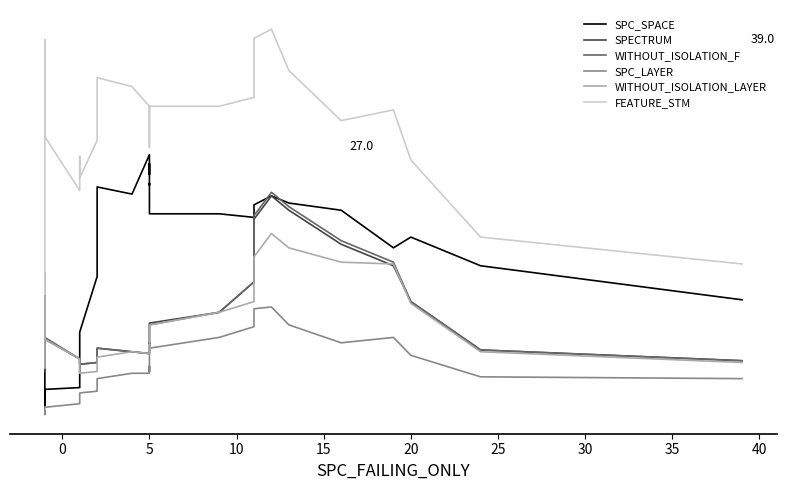

What is the highest value of the FEATURE_STM series?

42.0